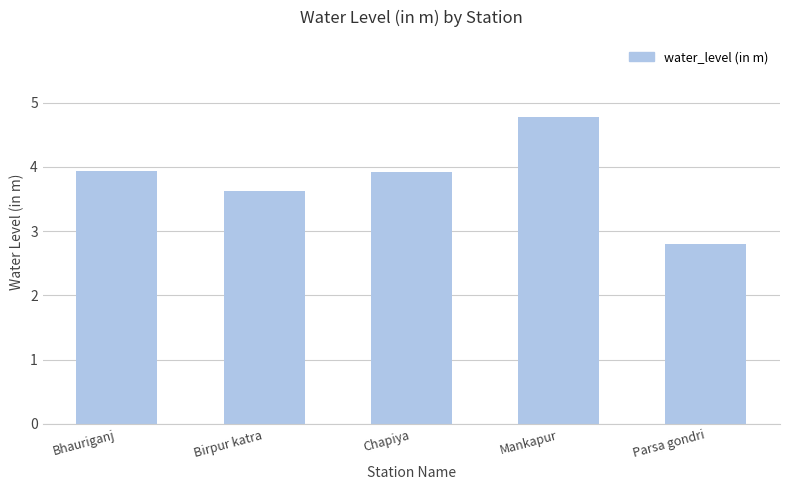

The value at Parsa gondri is 4.5. True or false?

False